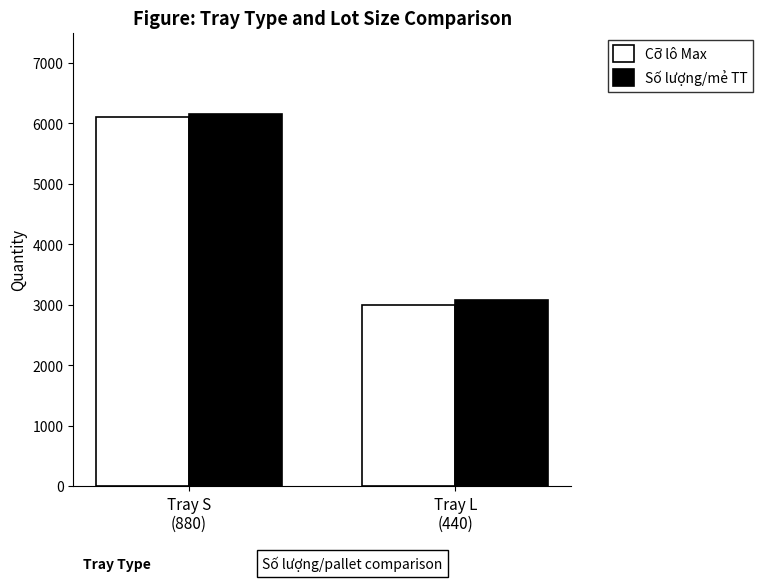

Count the Cỡ lô Max values in the range 3000 to 6100.

2